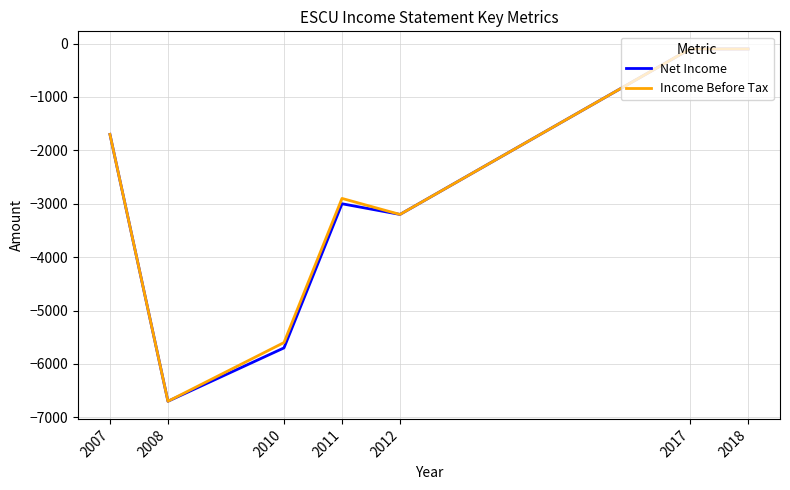

Is this an area chart (filled region under the line)?

No